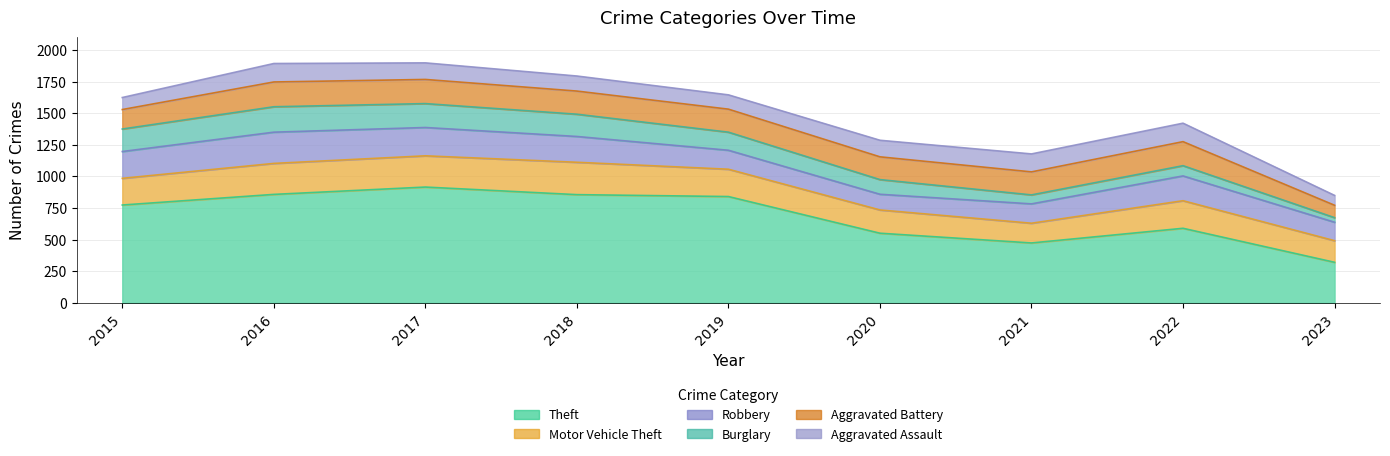

What is the smallest value displayed?

36